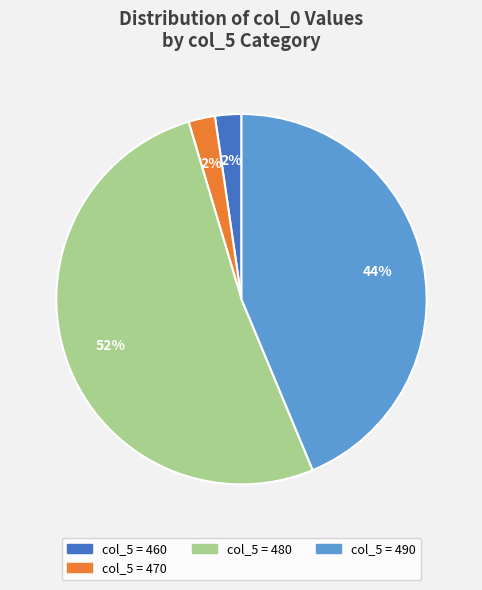

How many segments does this pie chart have?

4